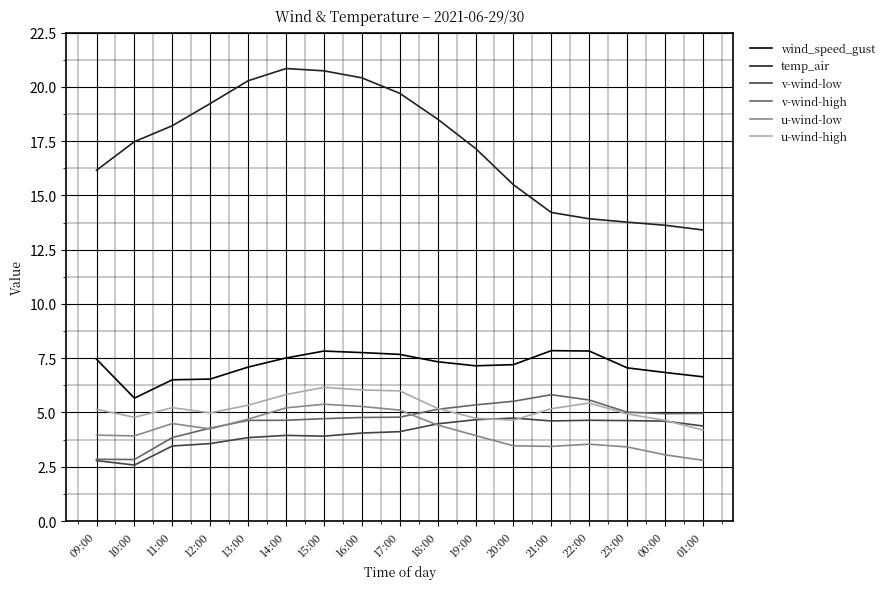

What position from the left is 22:00?

14